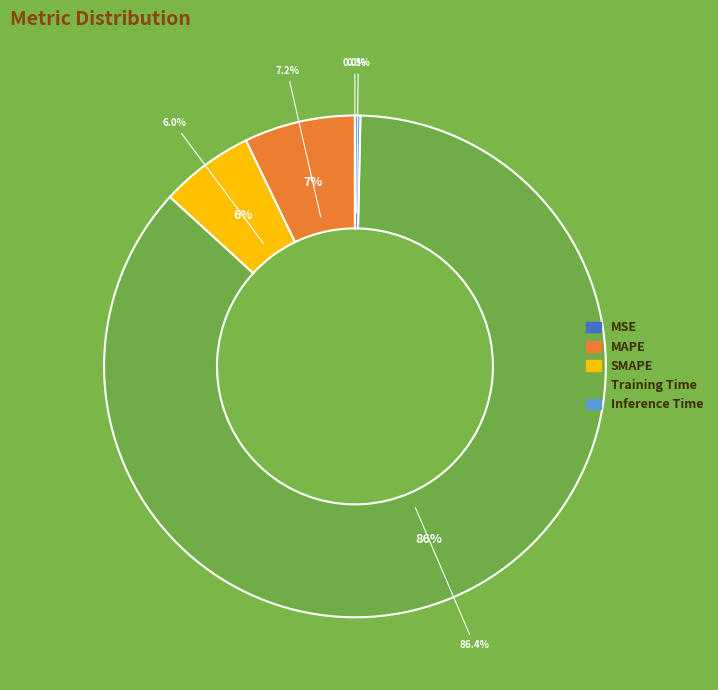

What portion of the pie excludes Training Time?

13.6%